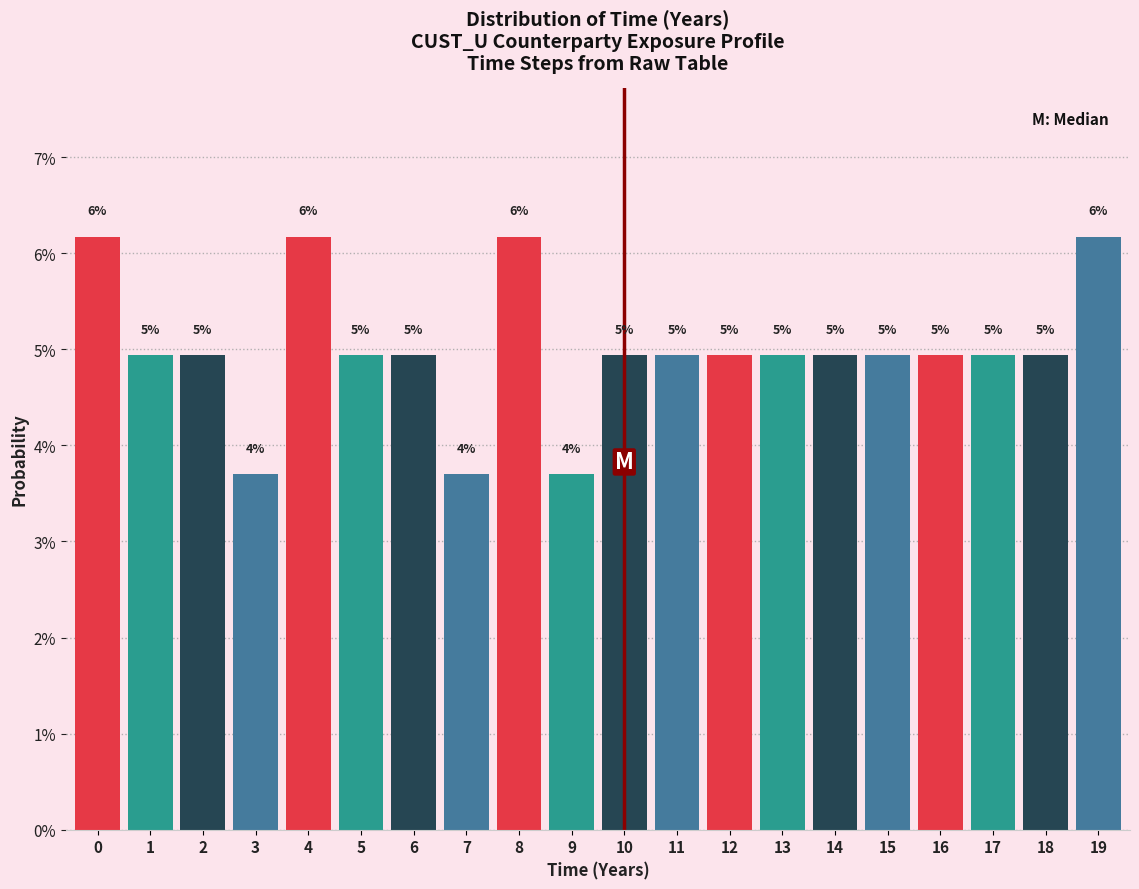

Are the bars horizontal?

No